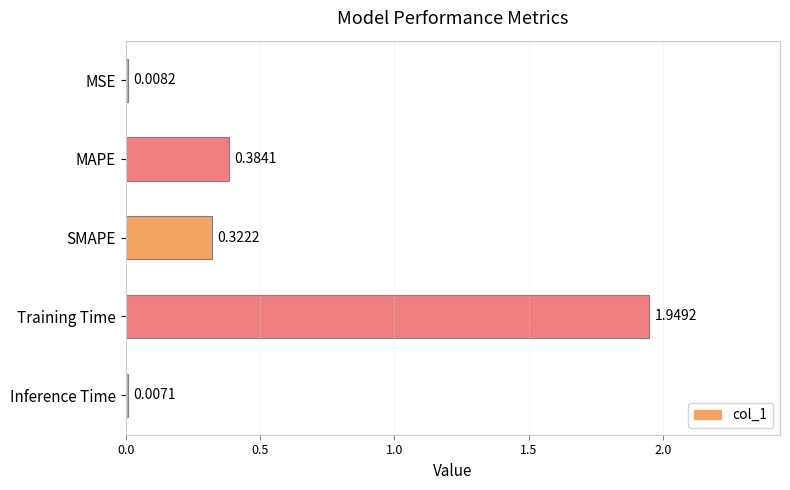

What is the sum of all values?

2.7